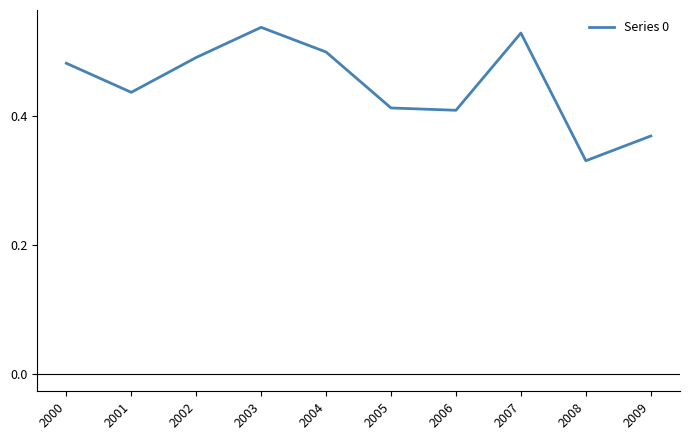

At which category does the chart reach its minimum across all series?

2008